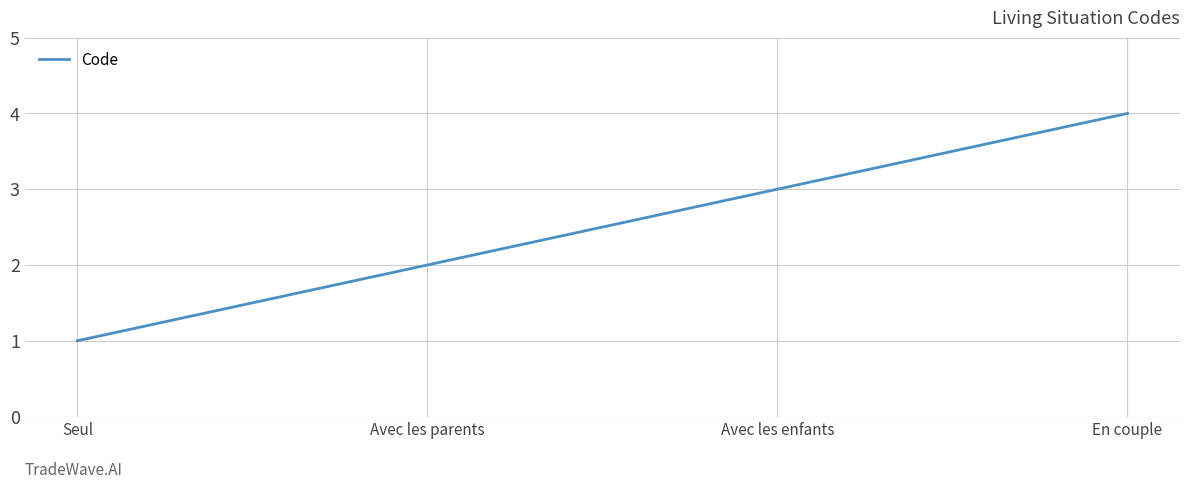

Rank the categories by value from lowest to highest.

Seul, Avec les parents, Avec les enfants, En couple